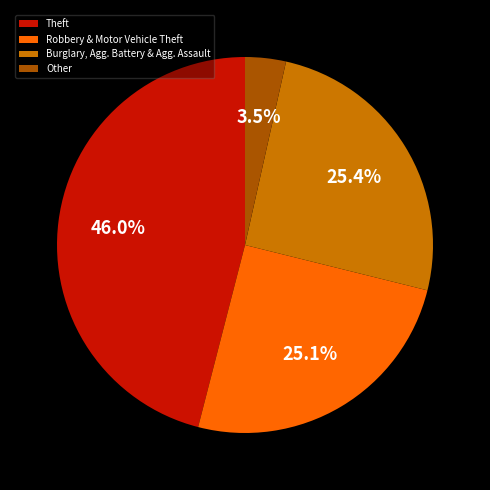

Which category has the smallest portion of the pie?

Other